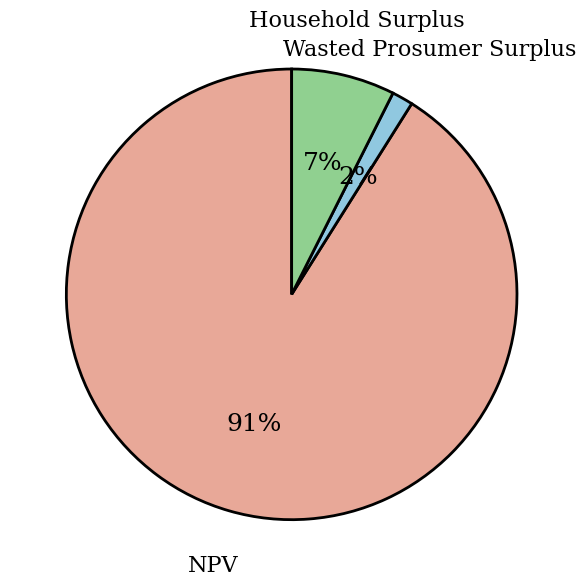

Is NPV the majority of the pie?

Yes